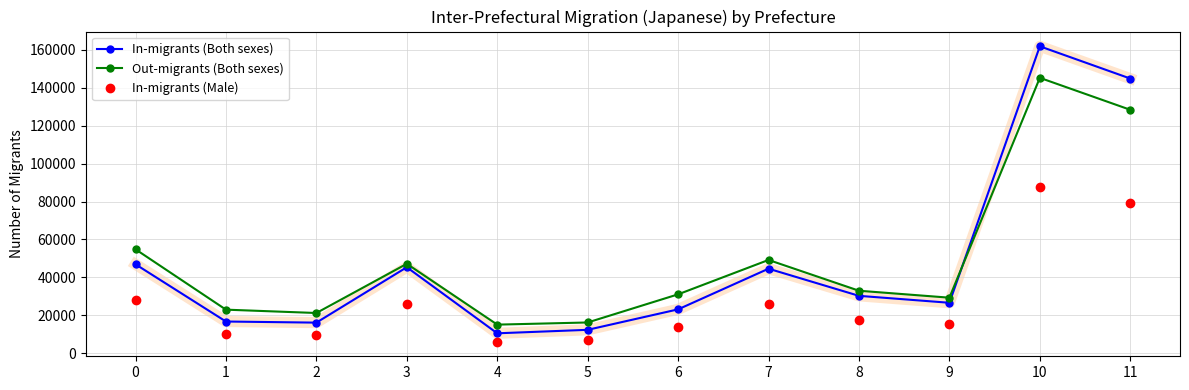

Is it true that Out-migrants (Both sexes) equals 21193 at 2?

True